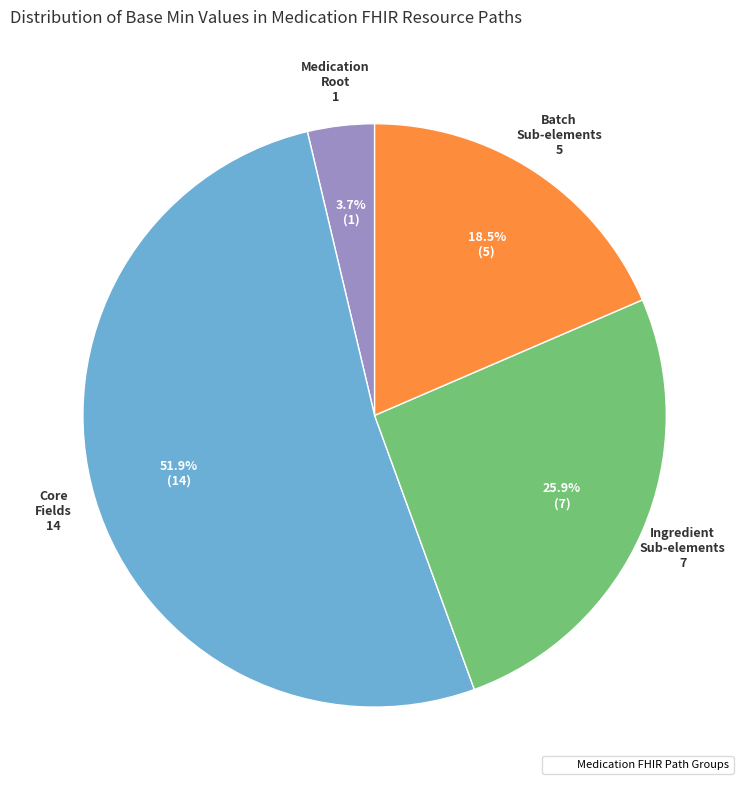

Is there any slice that represents more than half of the pie?

Yes